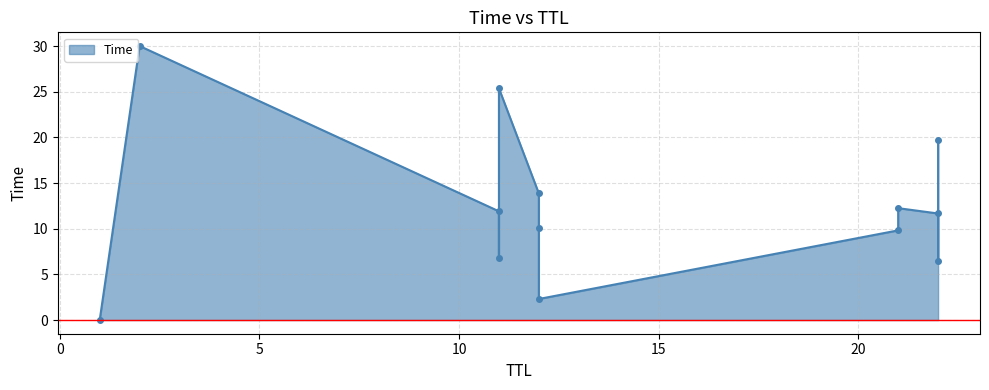

Approximately how many times larger is the value at 2 compared to 12?

13.0